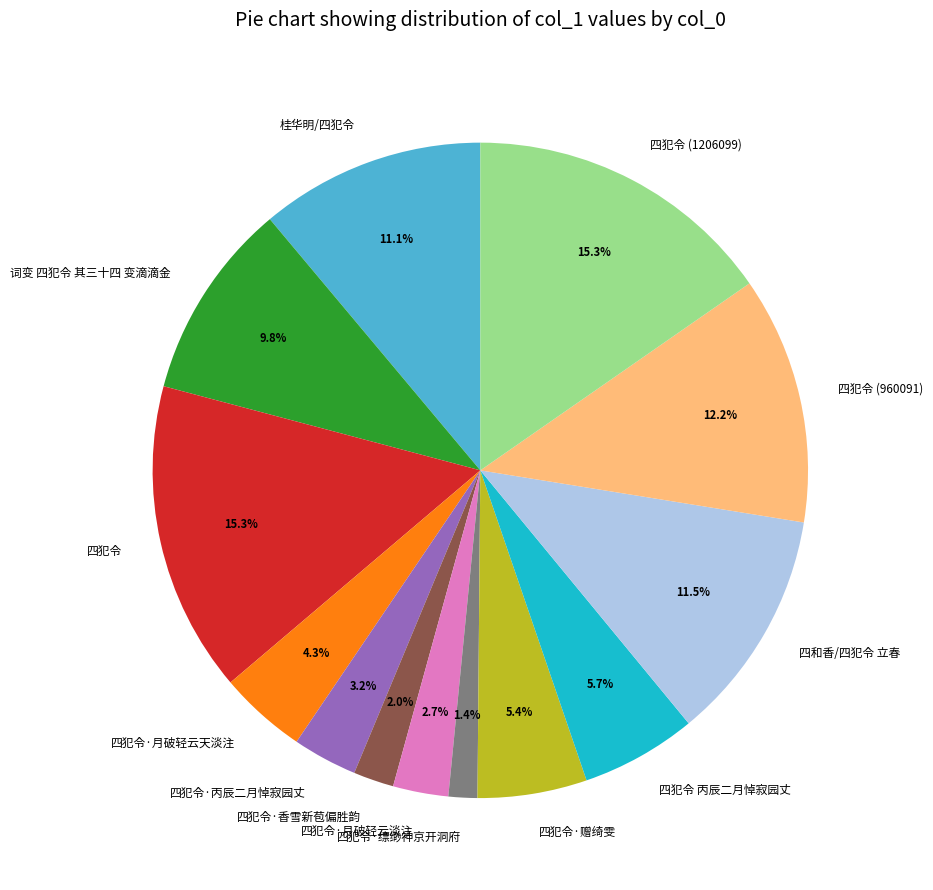

To the nearest percent, what is the combined percentage of 四犯令·丙辰二月悼寂园丈 and 词变 四犯令 其三十四 变滴滴金?

13%